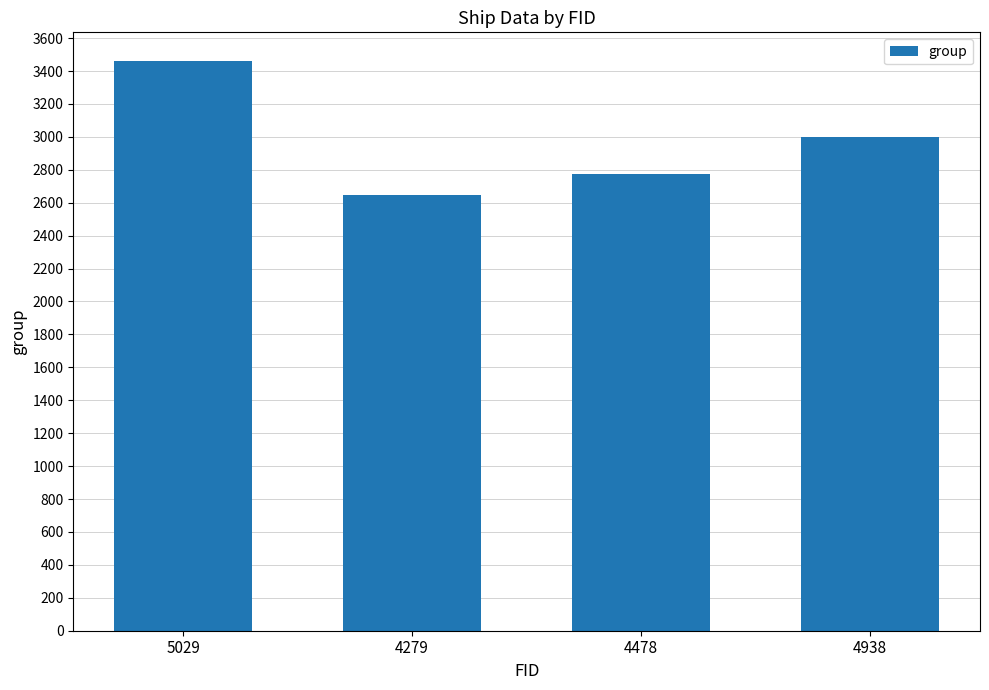

Is it true that the value at 4279 is 4728?

False